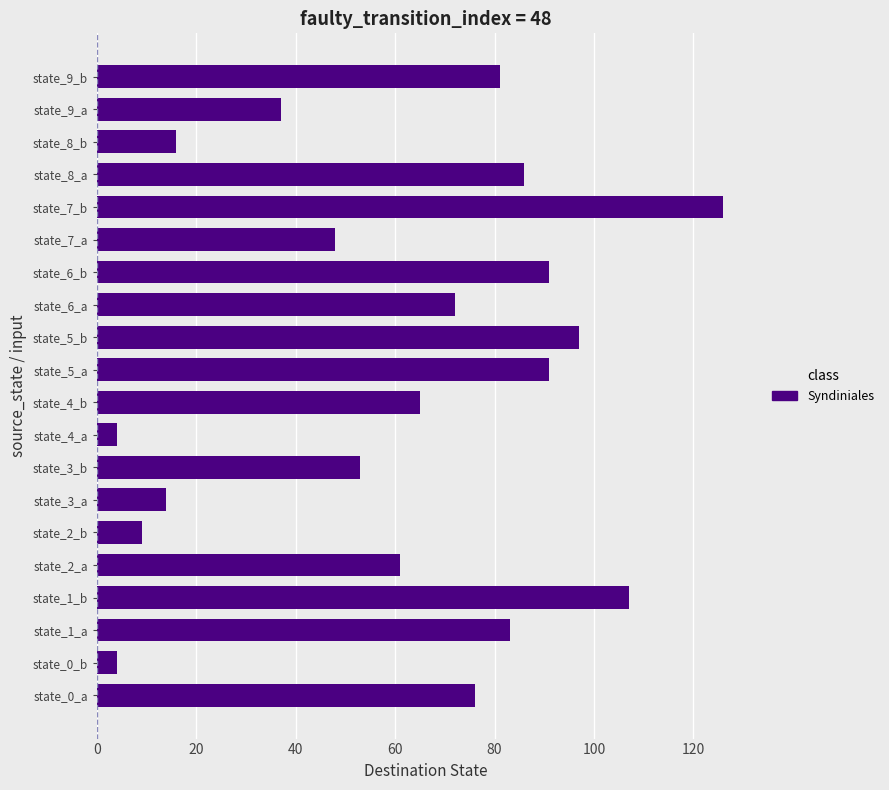

What is the change in value from state_0_a to state_1_a?

+7